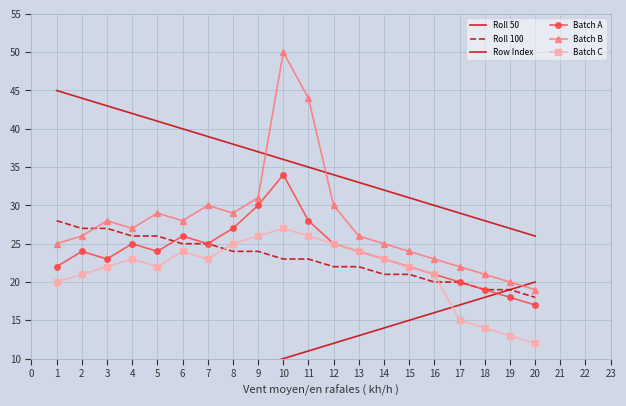

Is this an area chart (filled region under the line)?

No